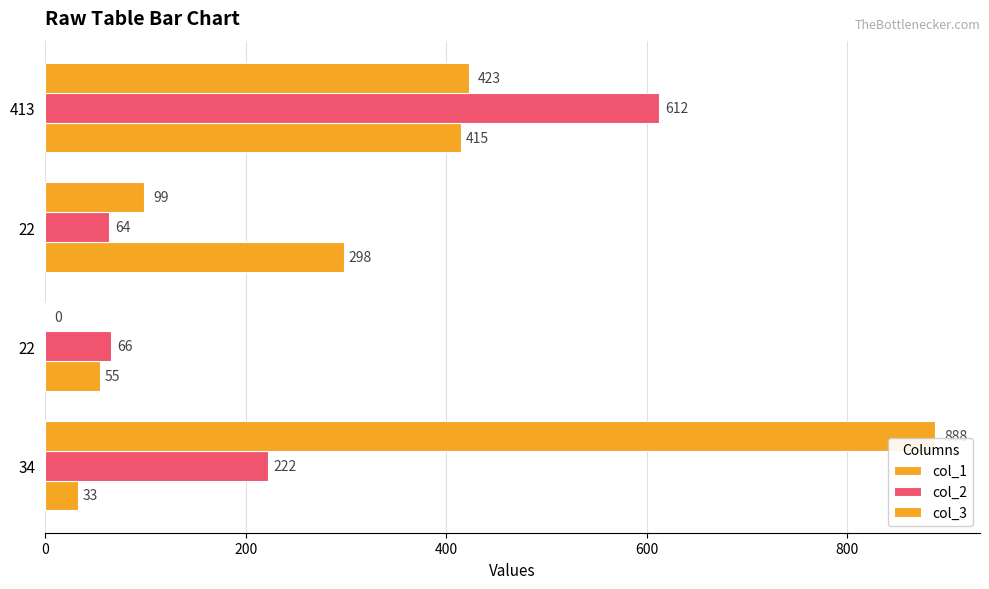

How many series are shown in this chart?

3